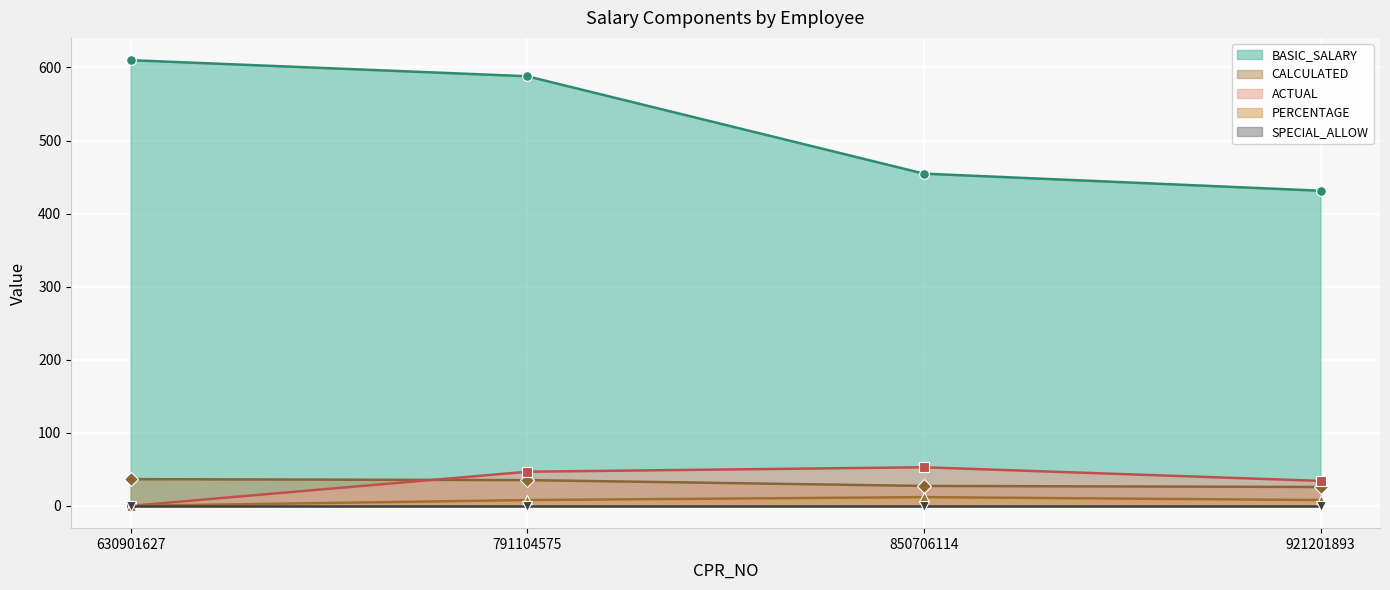

Which series has the largest range (max minus min)?

BASIC_SALARY